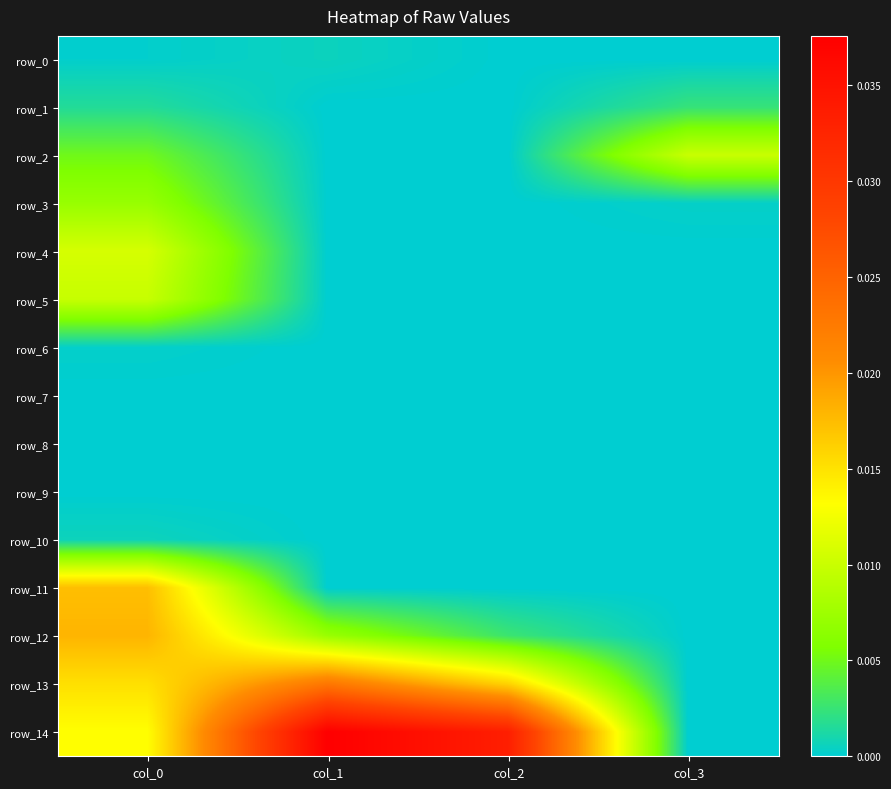

How many row_6 values are between 0 and 1?

4